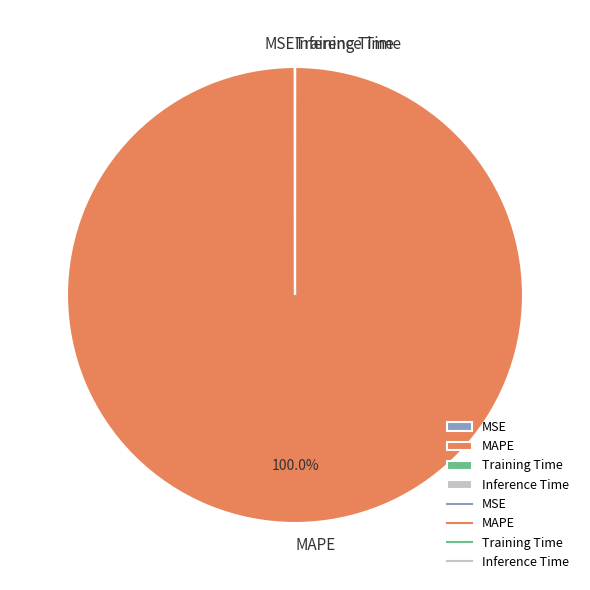

Is there a majority slice in this chart?

Yes